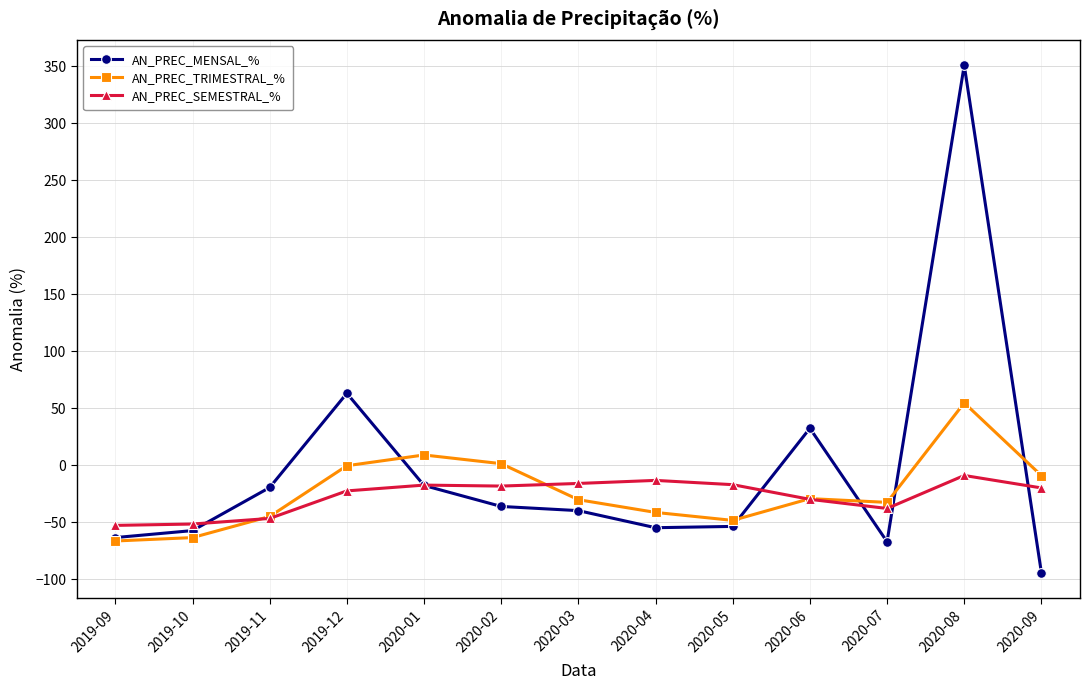

Is this an area chart (filled region under the line)?

No